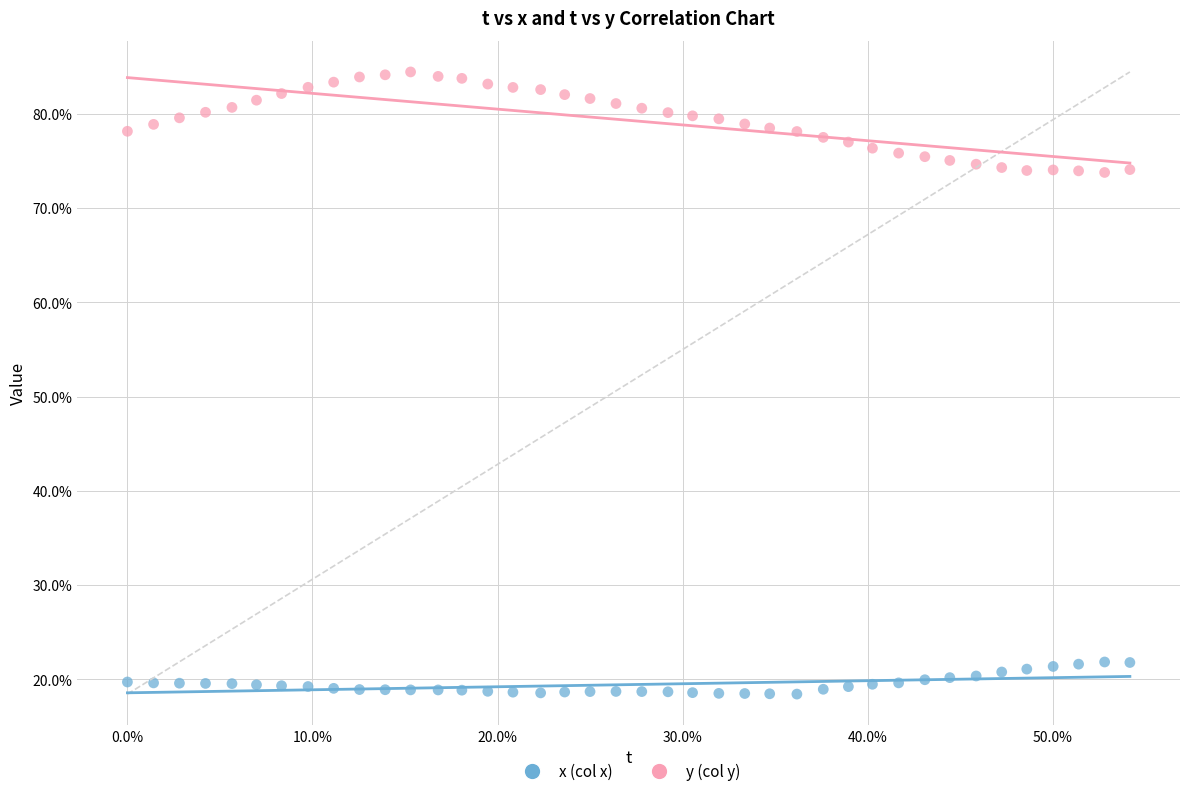

Which series reaches the minimum Y coordinate?

x (col x)